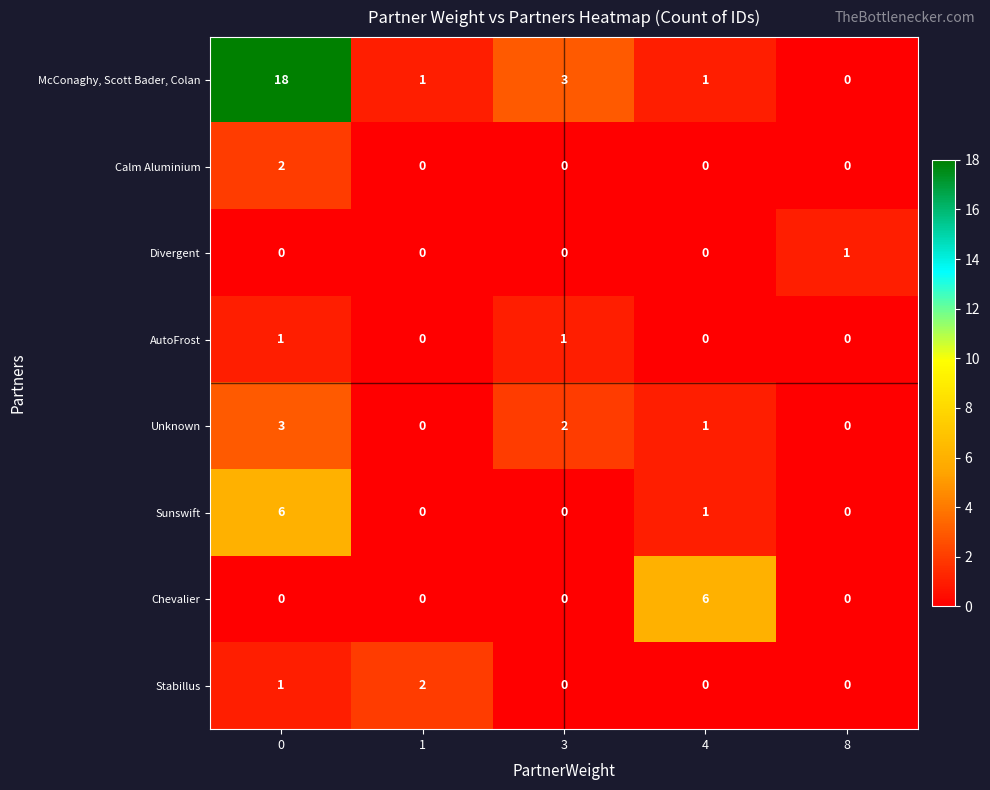

What is the total value across all series at 3?

6